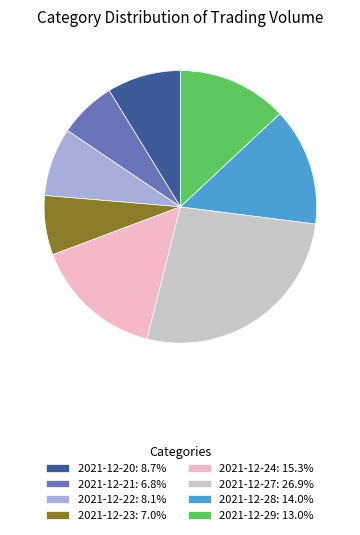

Do 2021-12-22: 8.1% and 2021-12-28: 14.0% together represent more than half of the pie?

No